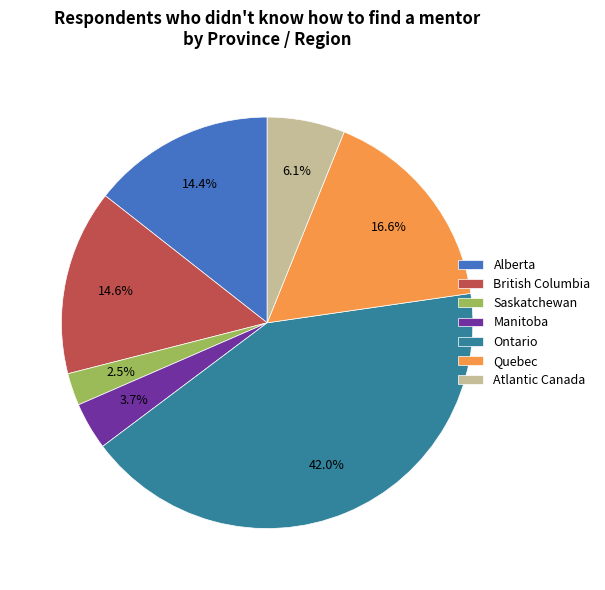

What is the largest slice in the pie chart?

Ontario